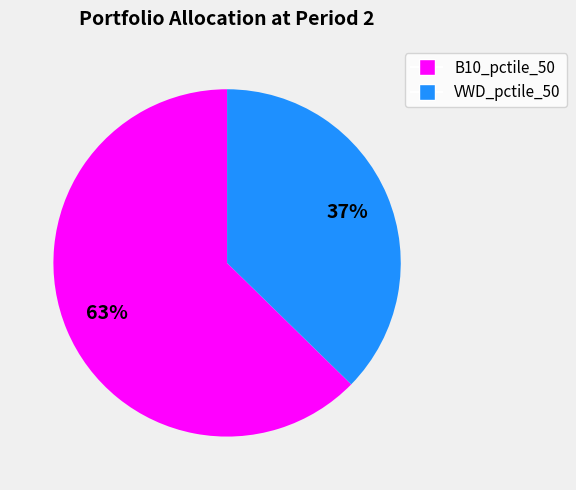

To the nearest percent, what is the average slice percentage?

50%